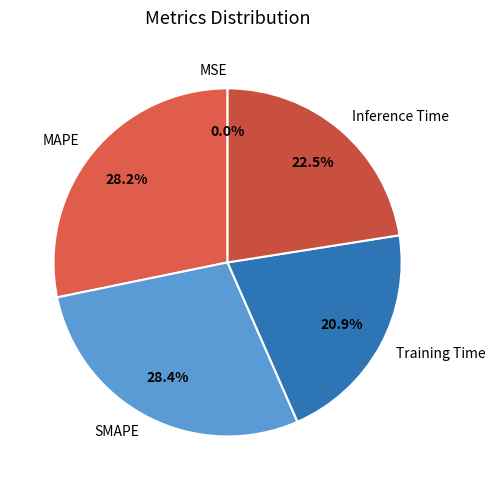

To the nearest percent, what is the difference between the largest and smallest slice percentages?

28%